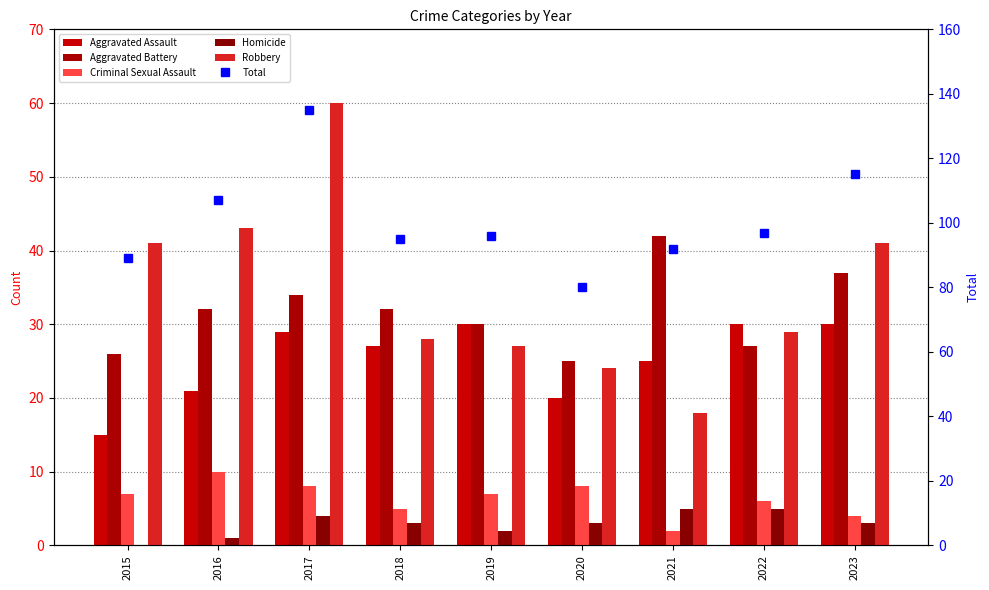

Count the number of data series in this chart.

6